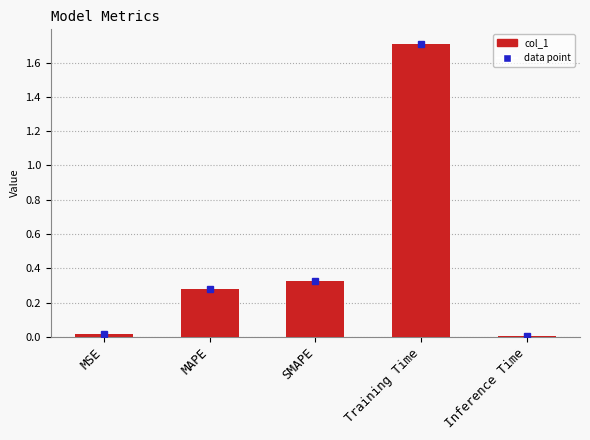

Are the bars grouped side by side (vs. stacked)?

No